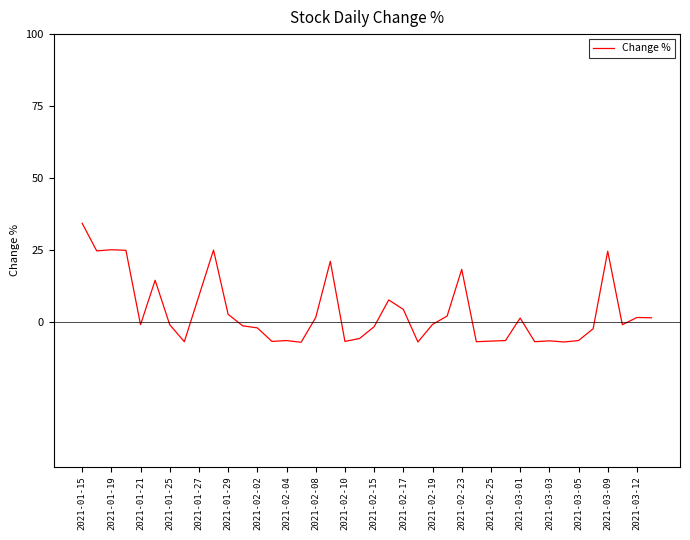

What is the difference between the maximum and minimum values?

41.3